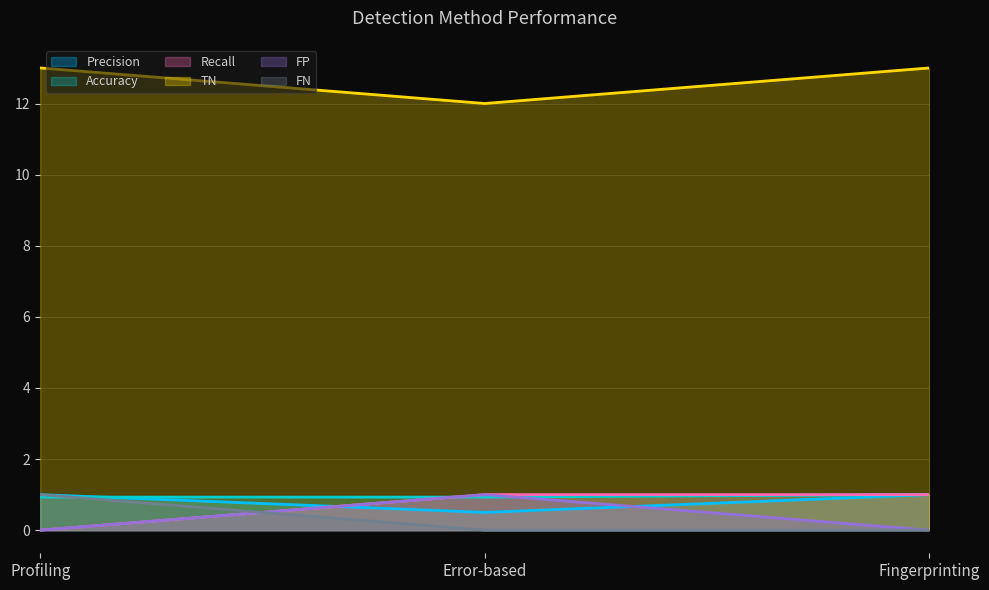

Reading right to left, transcribe all the data shown in this chart.

Precision: Fingerprinting=1.0	Error-based=0.5	Profiling=1.0
Accuracy: Fingerprinting=1.0	Error-based=0.9	Profiling=0.9
Recall: Fingerprinting=1.0	Error-based=1.0	Profiling=0.0
TN: Fingerprinting=13.0	Error-based=12.0	Profiling=13.0
FP: Fingerprinting=0.0	Error-based=1.0	Profiling=0.0
FN: Fingerprinting=0.0	Error-based=0.0	Profiling=1.0